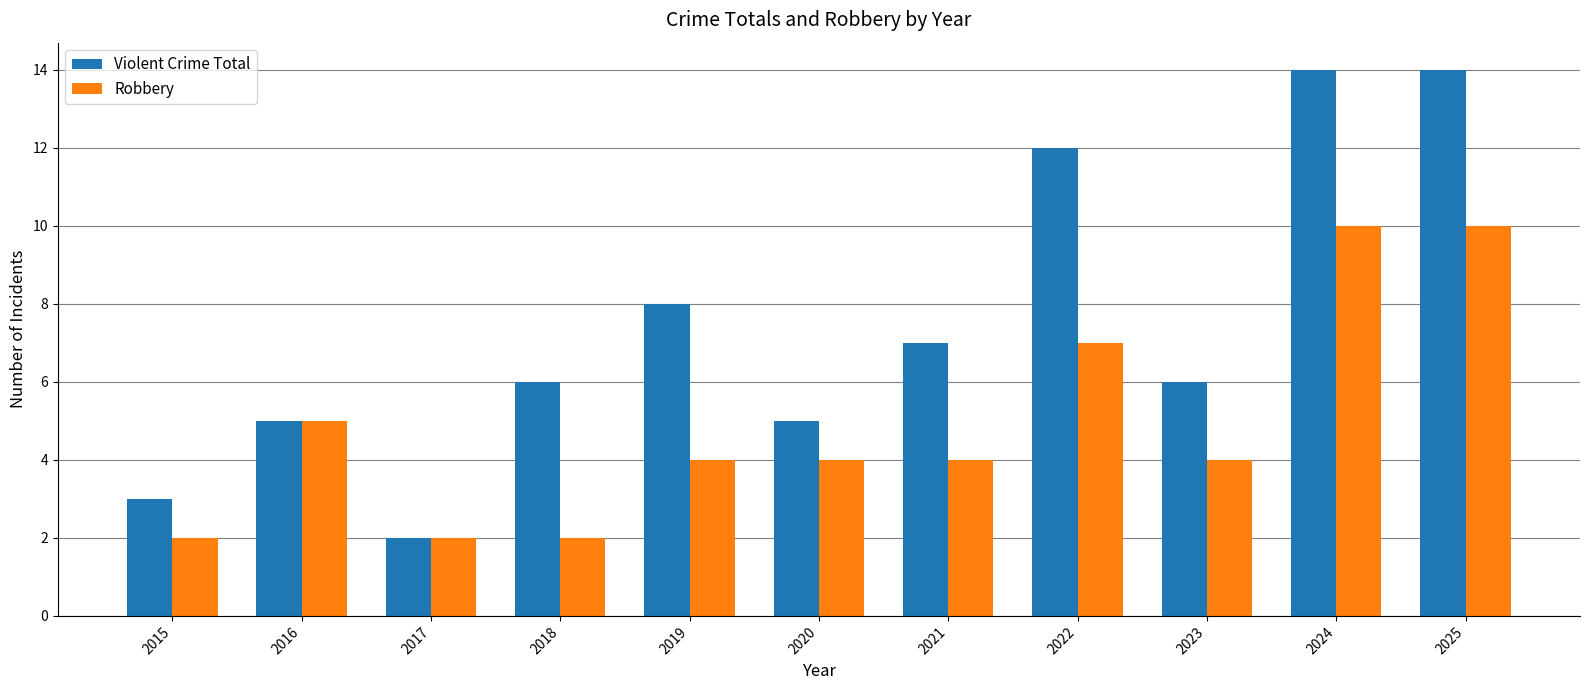

What is the total value across all series at 2019?

12